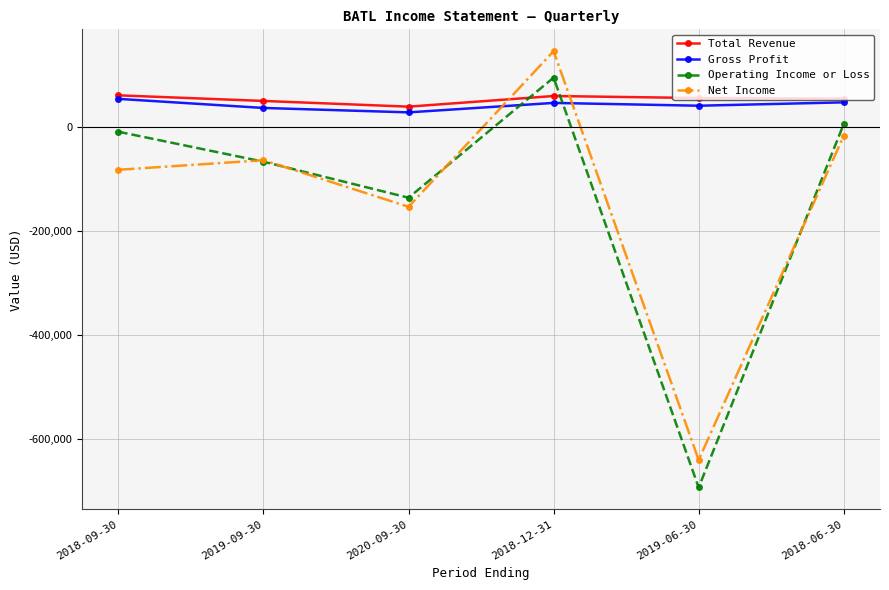

Between which two adjacent categories do Total Revenue and Operating Income or Loss first intersect?

2020-09-30 and 2018-12-31